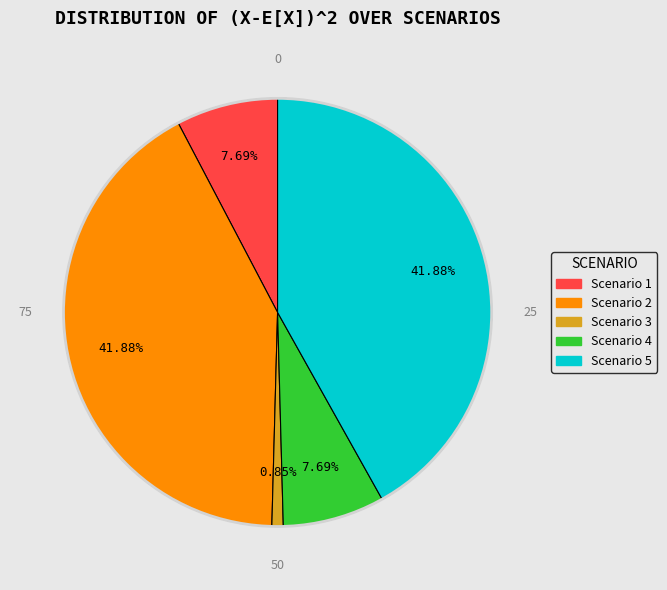

What percentage do Scenario 3 and Scenario 1 together represent?

8.5%